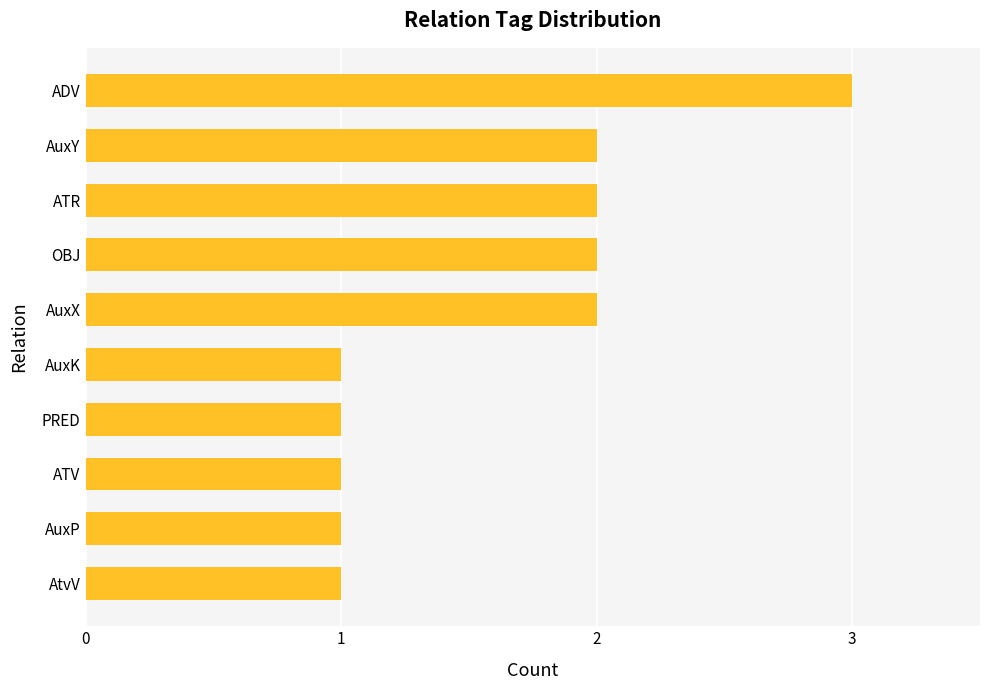

True or false: the data shows 2 at ATV.

False